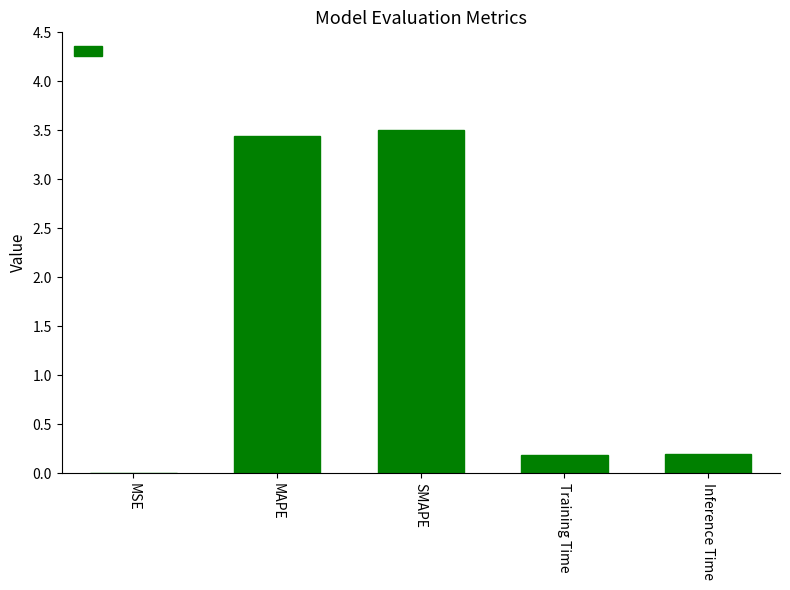

Between MAPE and Inference Time, which is larger?

MAPE